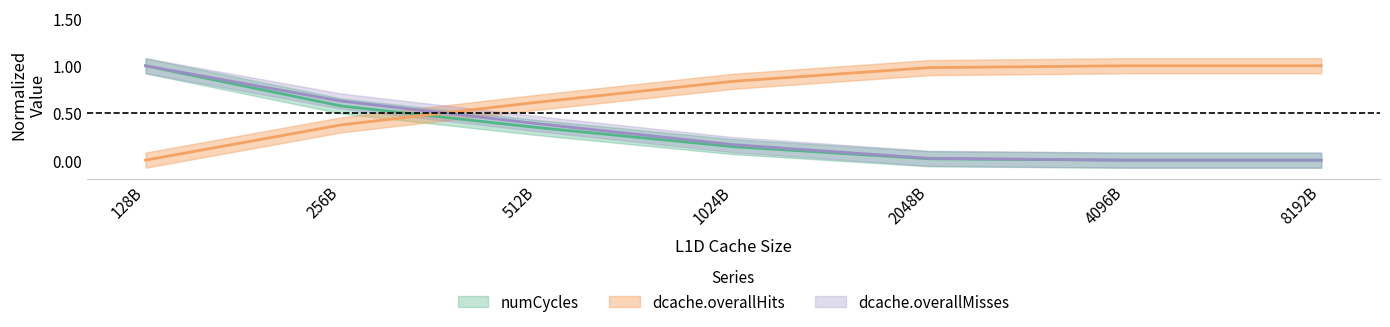

List the labels in order of dcache.overallHits value, largest first.

8192B, 4096B, 2048B, 1024B, 512B, 256B, 128B